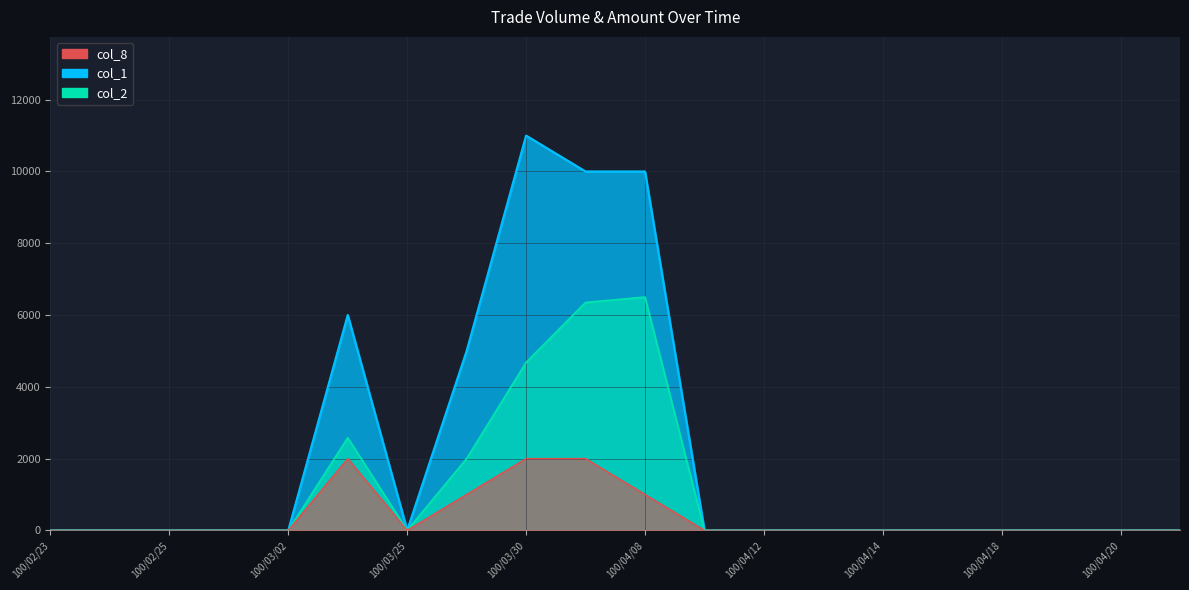

At 100/02/23, list the series in order from largest to smallest.

col_1, col_2, col_8